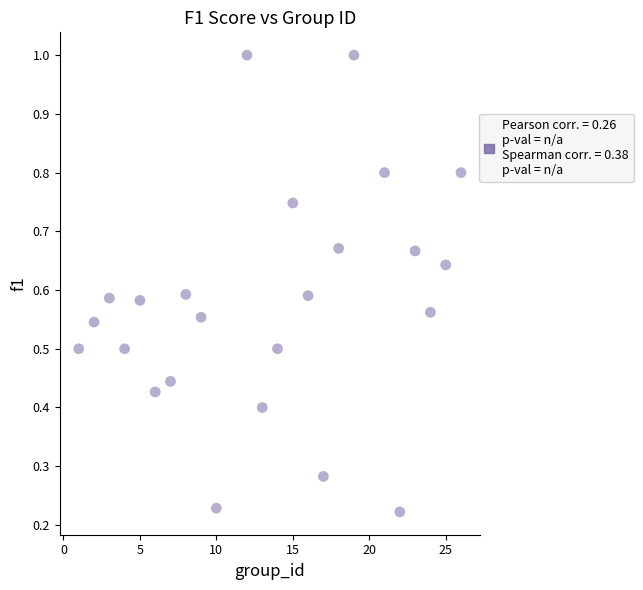

What is the range of X values (max minus min)?

25.0